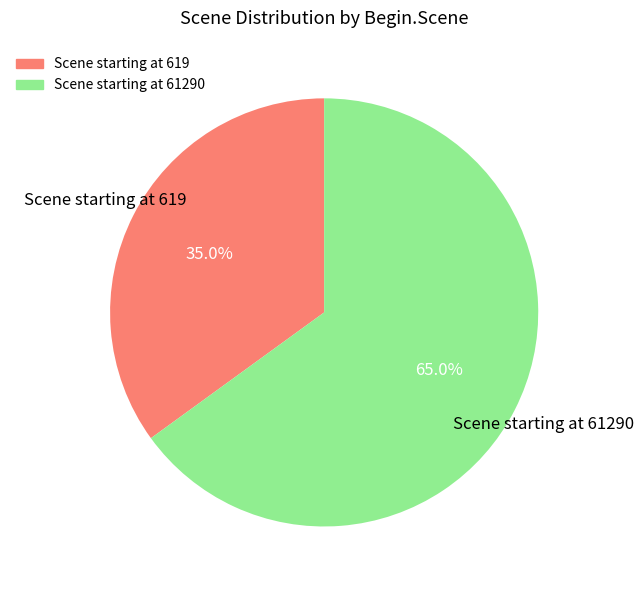

Does any single category account for the majority?

Yes